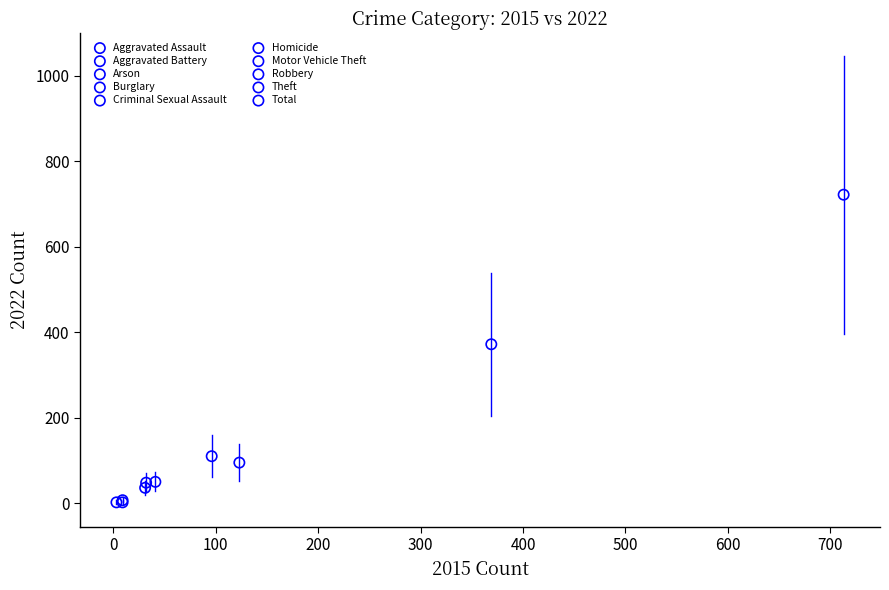

What are all the series names shown in the legend?

Aggravated Assault, Aggravated Battery, Arson, Burglary, Criminal Sexual Assault, Homicide, Motor Vehicle Theft, Robbery, Theft, Total